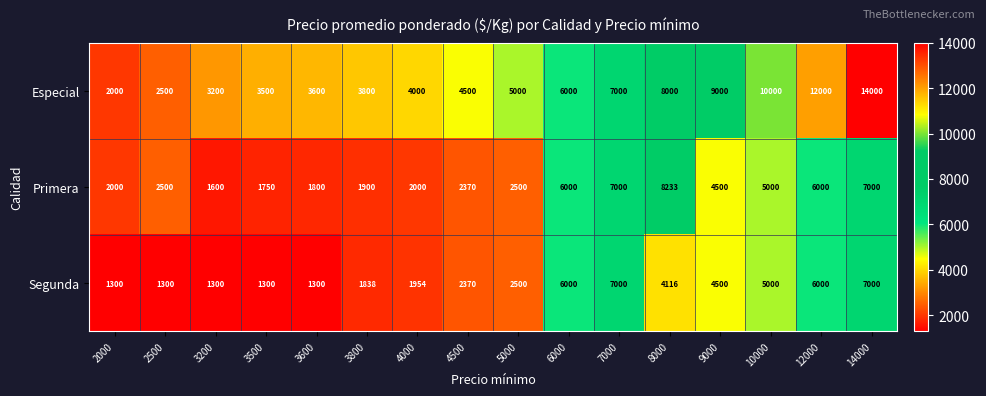

What is the difference between the highest and lowest values at 2500?

1200